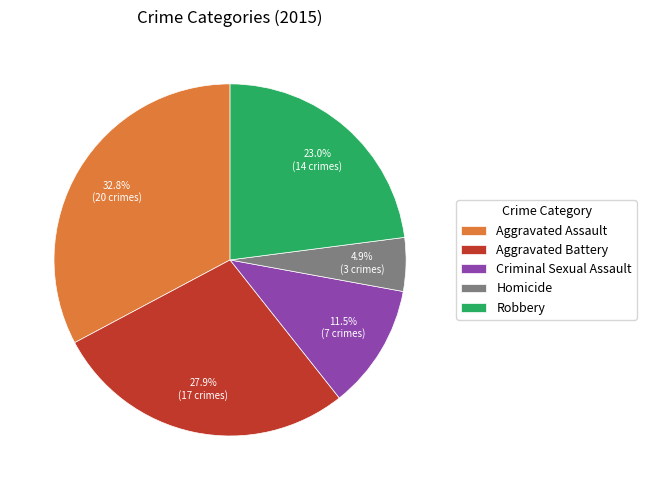

How many segments does this pie chart have?

5